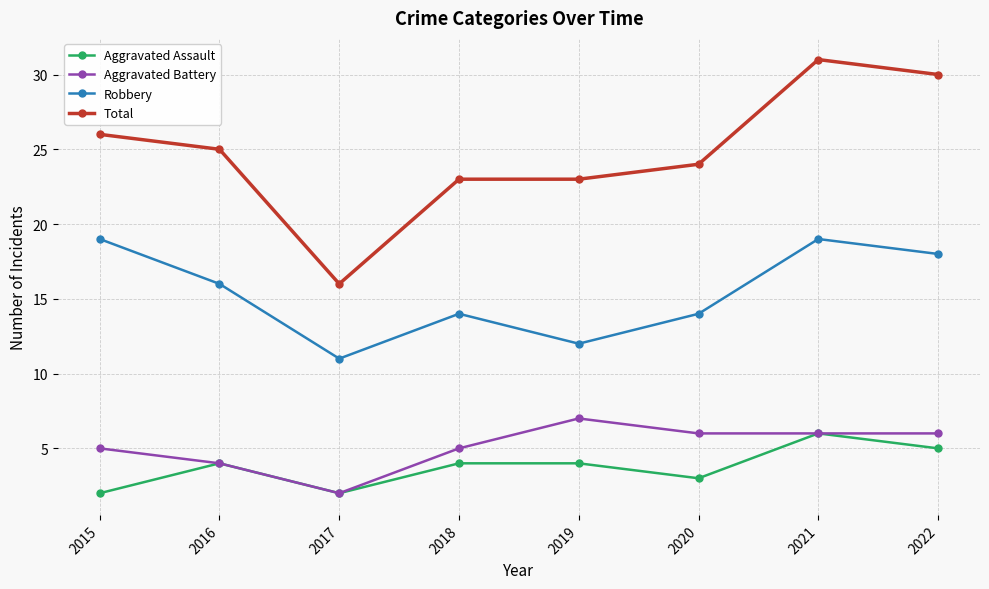

Is this an area chart (filled region under the line)?

No